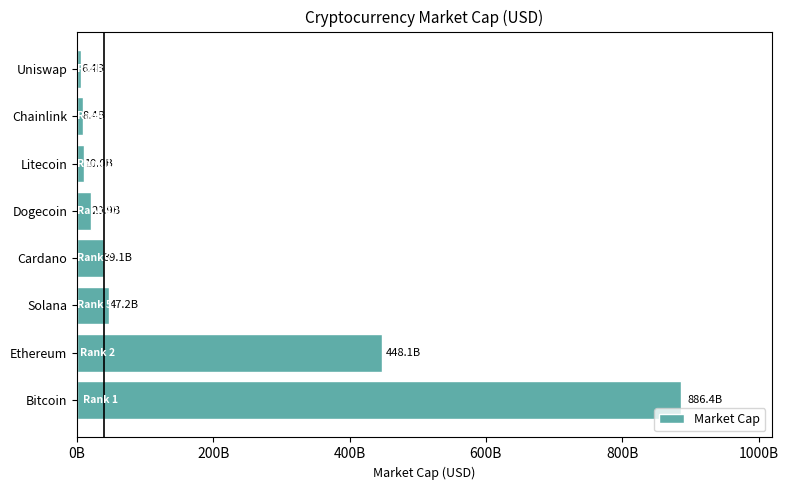

Does the chart contain any negative values?

No